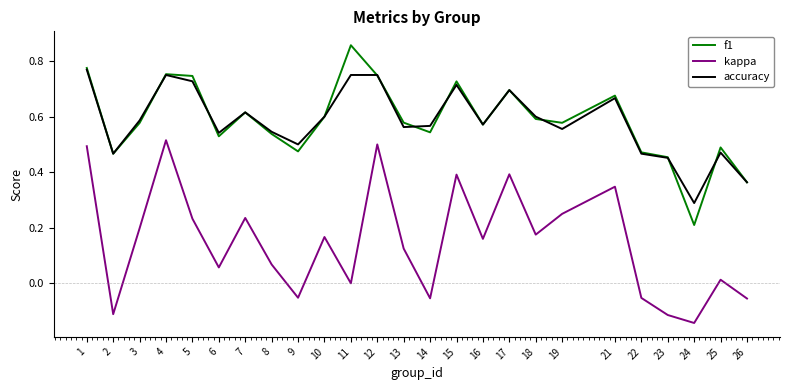

How many interior local peaks does the f1 series have?

7